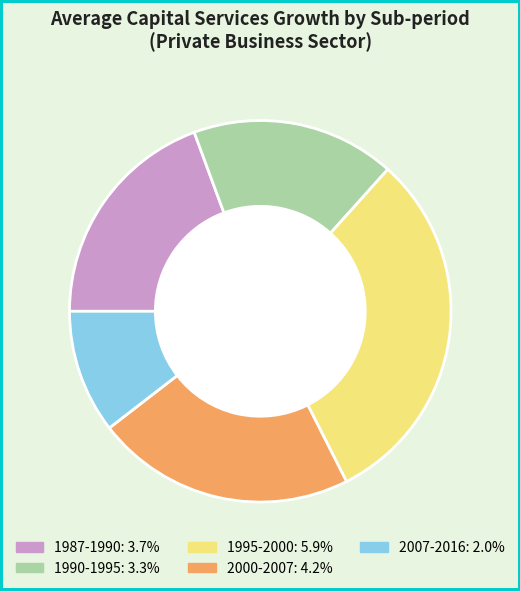

Is there any slice that represents more than half of the pie?

No